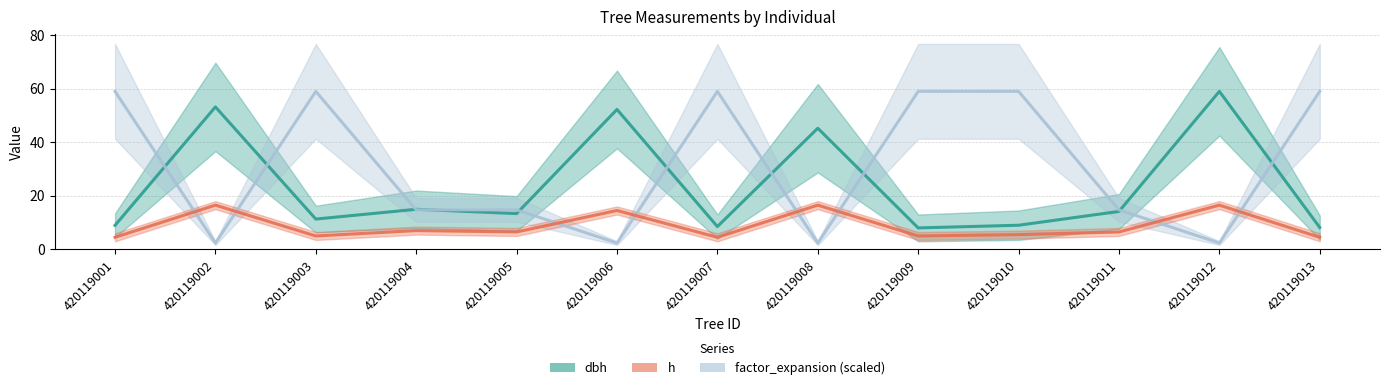

The h series shows 23.1 at 420119012. True or false?

False